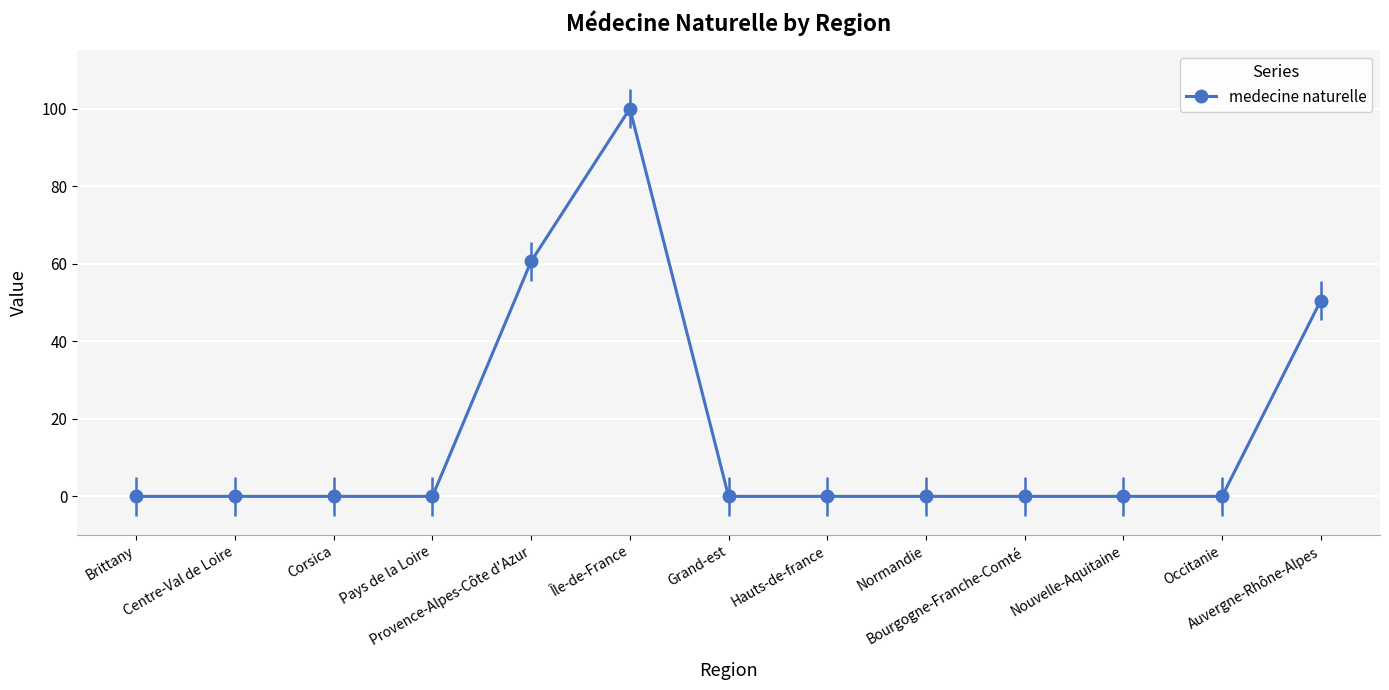

Reading right to left, what are all the values shown in this chart?

50.5	0.0	0.0	0.0	0.0	0.0	0.0	100.0	60.6	0.0	0.0	0.0	0.0